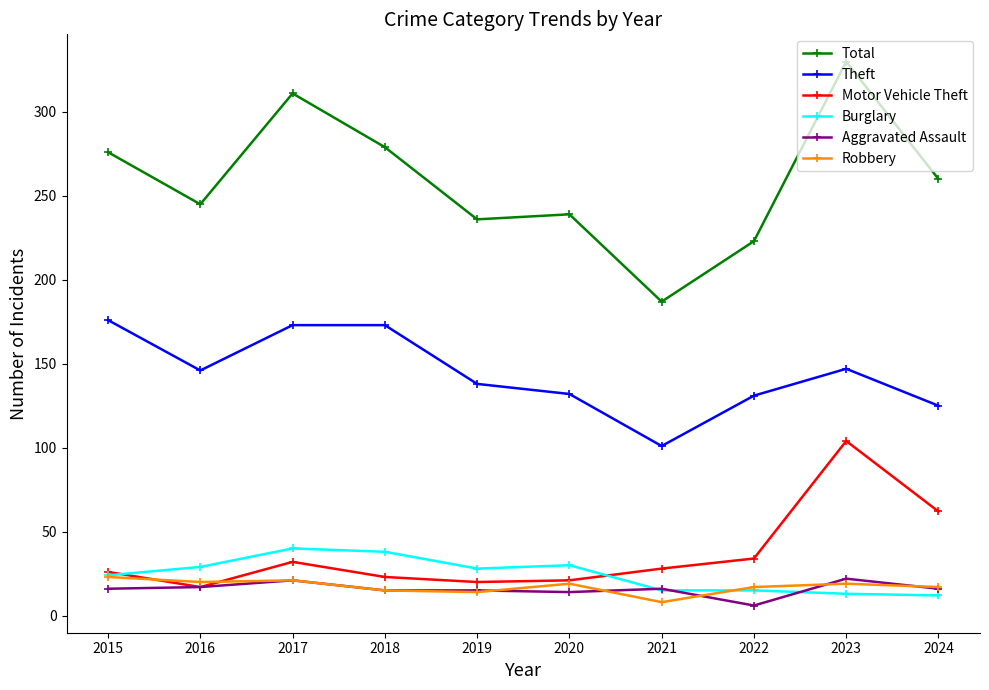

At which category does Total reach its first local valley?

2016